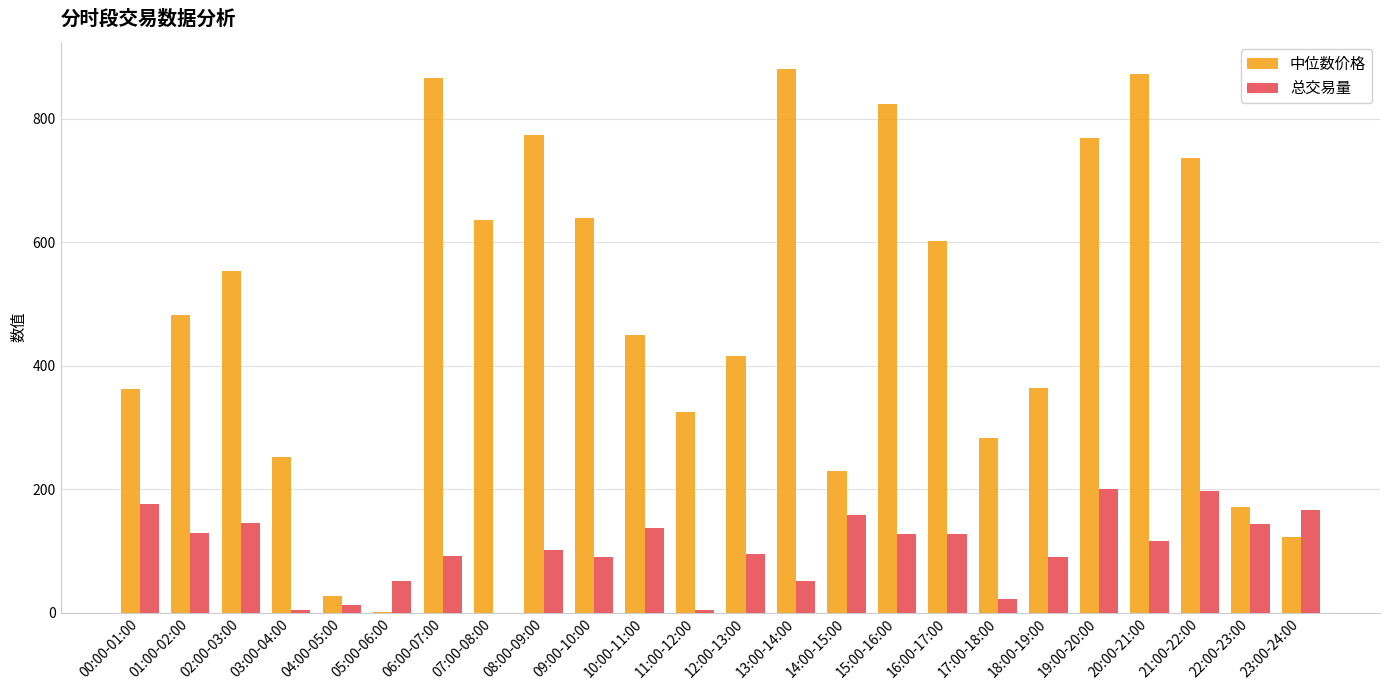

How many values in the 中位数价格 series exceed 482?

12